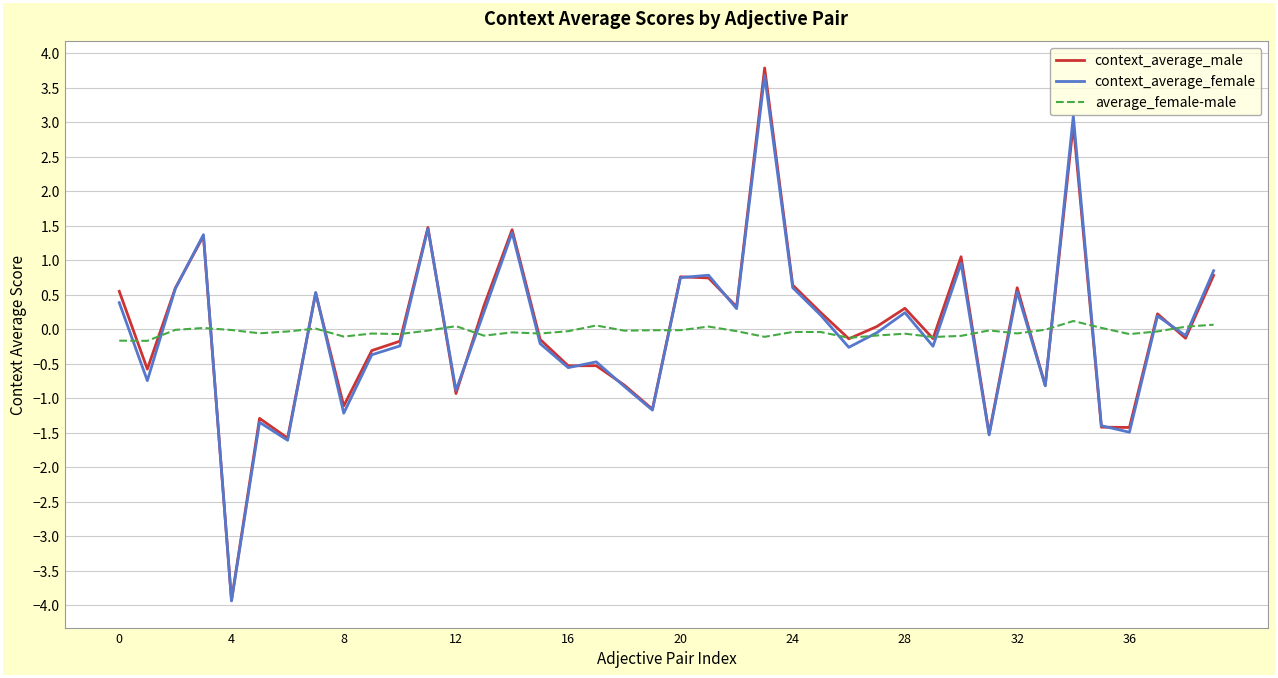

Which series has the largest range (max minus min)?

context_average_male